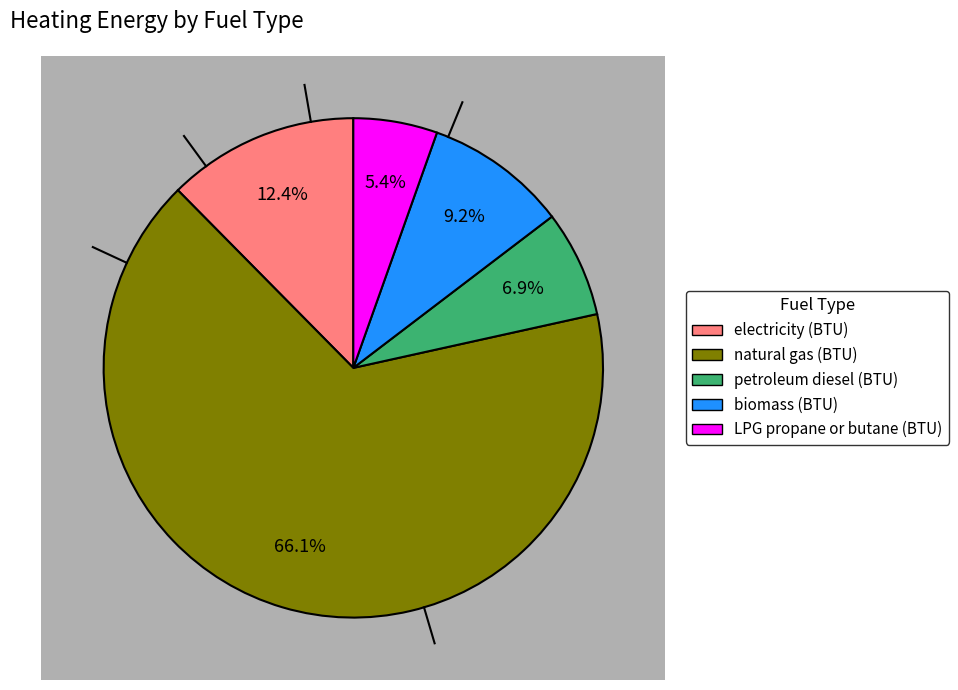

What is the ratio of the value at natural gas (BTU) to the value at biomass (BTU)?

7.2